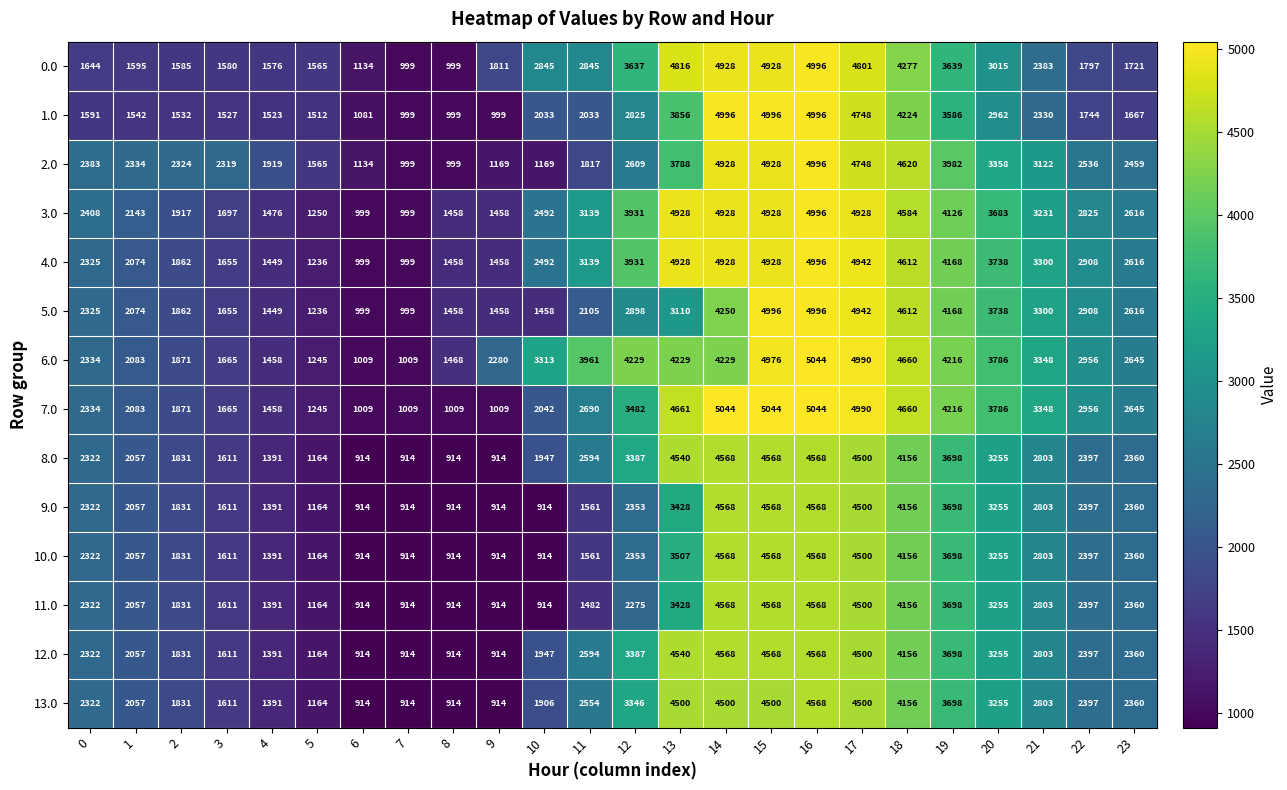

Is the value of 10.0 at 17 greater than the value of 9.0 at 19?

Yes